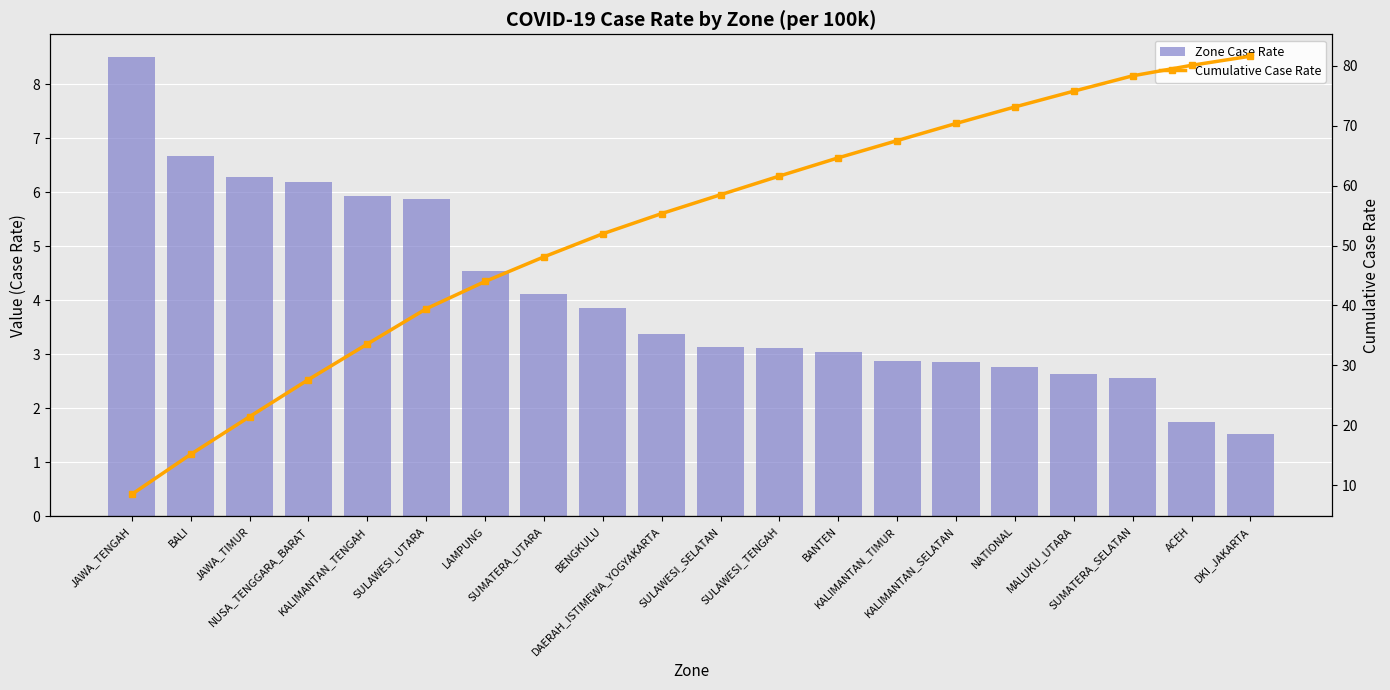

Where does the Zone Case Rate series first go above 3?

JAWA_TENGAH